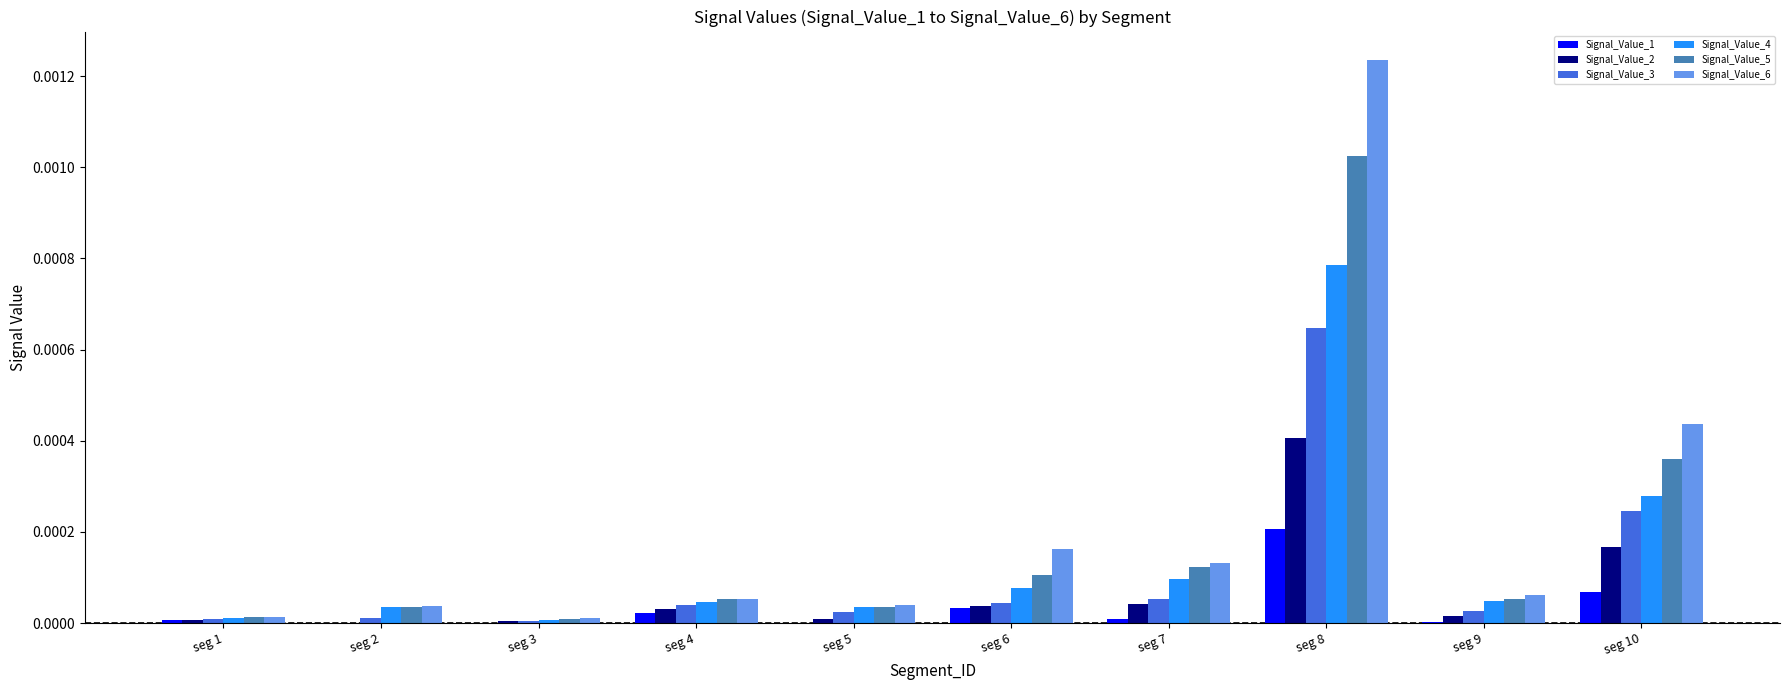

At which category is the sum across all series the highest?

seg 8